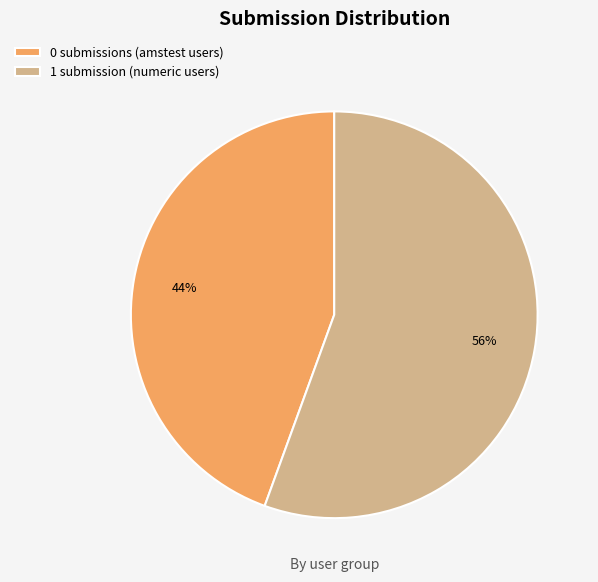

To the nearest percent, what is the average slice percentage?

50%